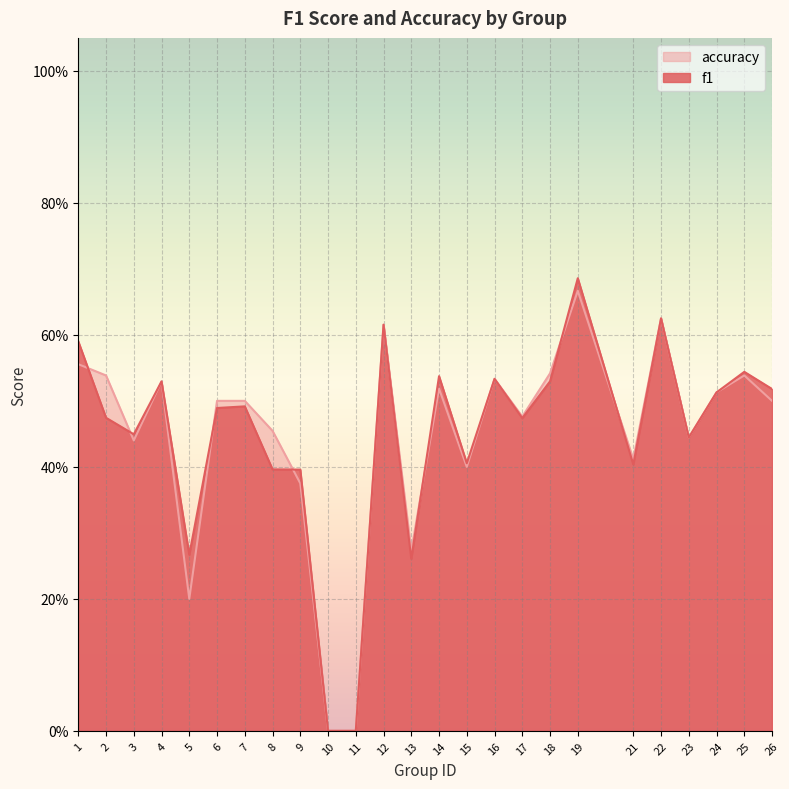

Which category has the highest value across all series?

19